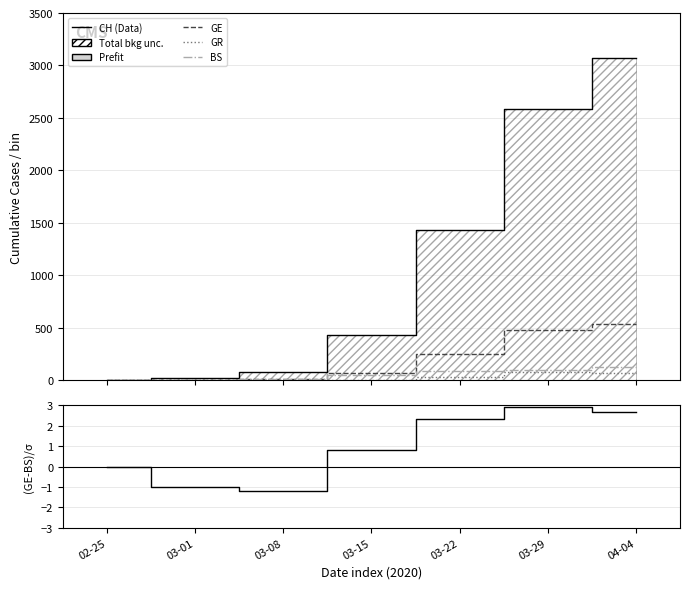

Is it true that GR equals 114.5 at 03-29?

False